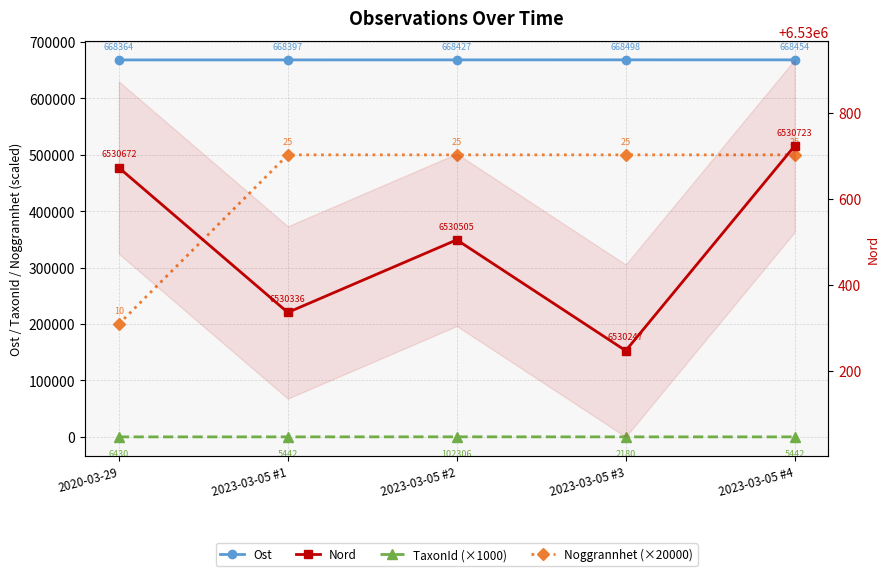

What is the value of the Nord point at the 5th from the left?

6530722.6